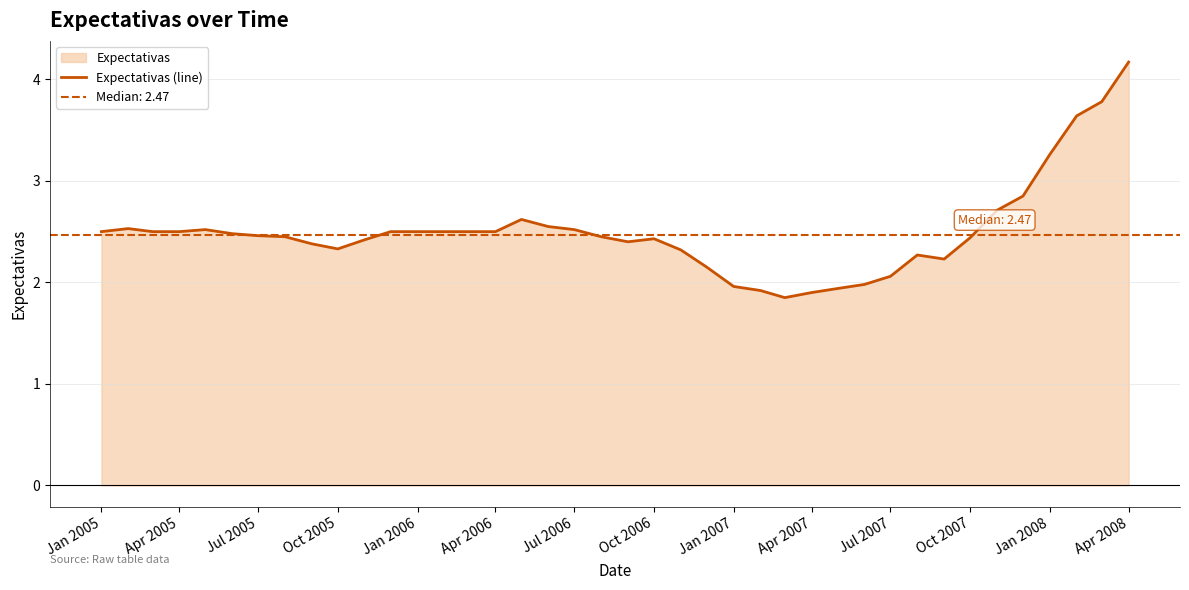

True or false: Expectativas (line) has a value of 1.7 at Jan 2008.

False